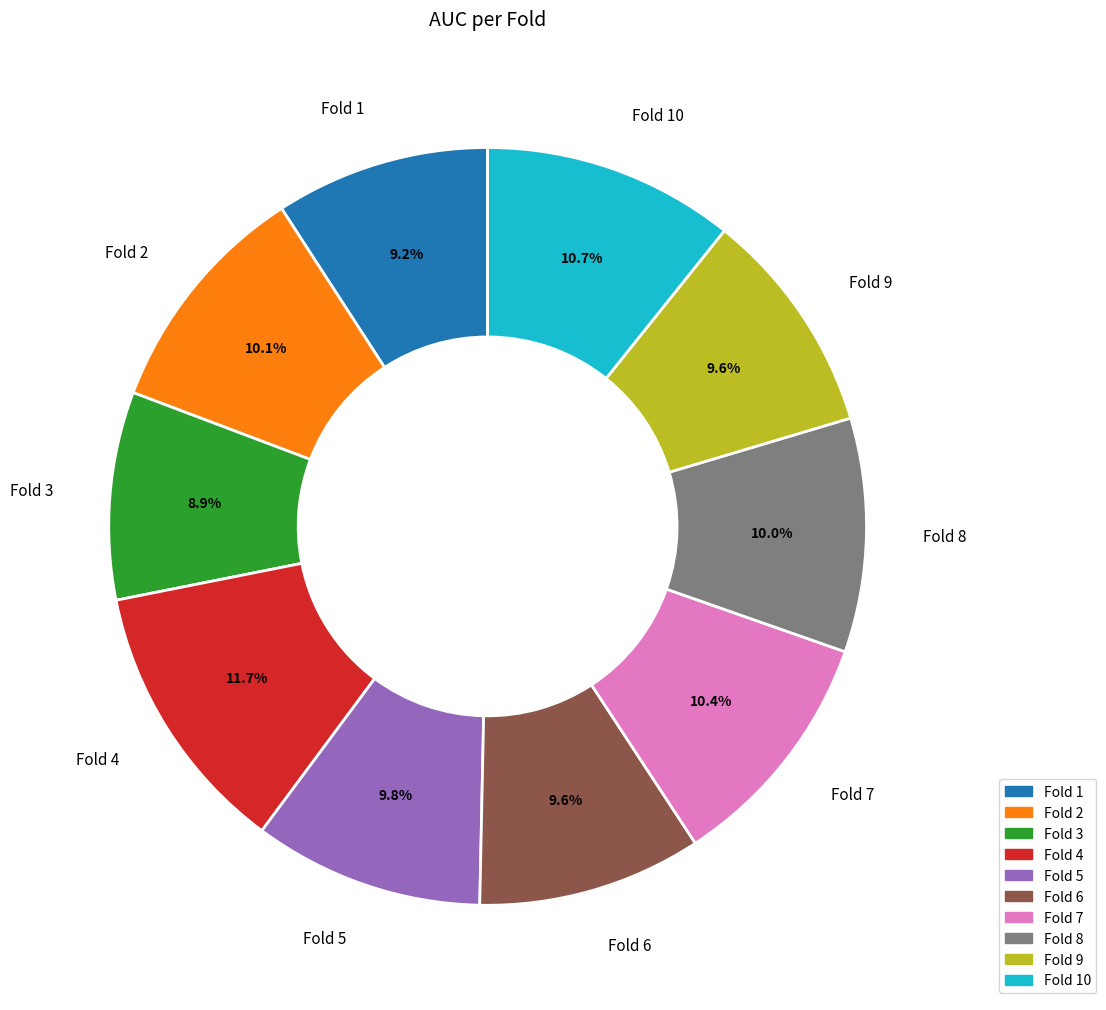

Which slice is the largest?

Fold 4